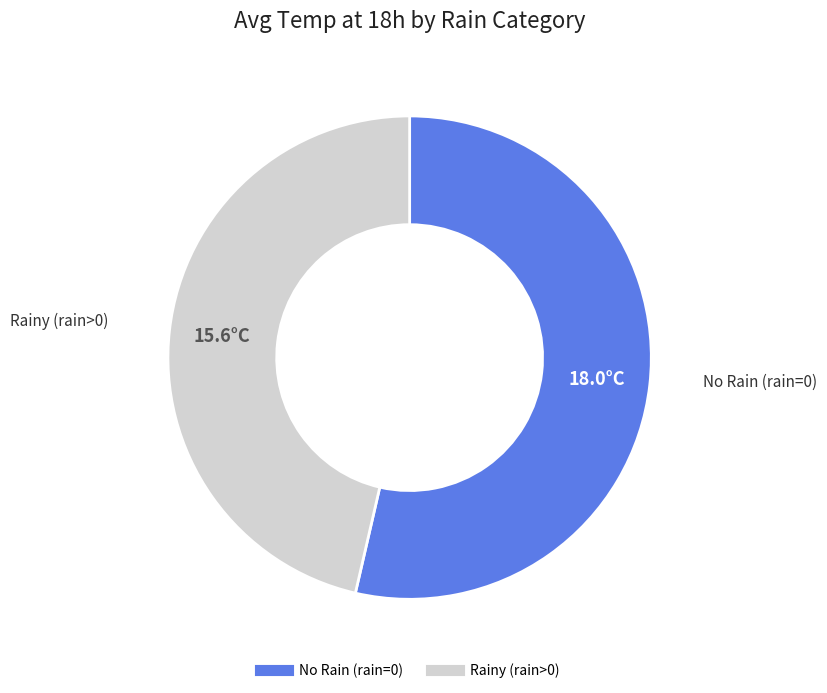

Is there any slice that represents more than half of the pie?

Yes